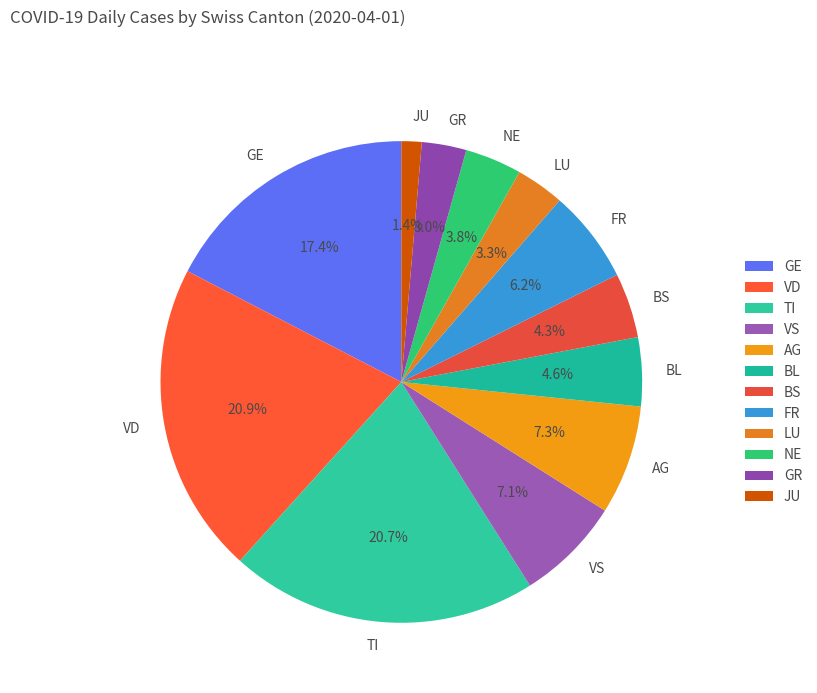

How many segments does this pie chart have?

12